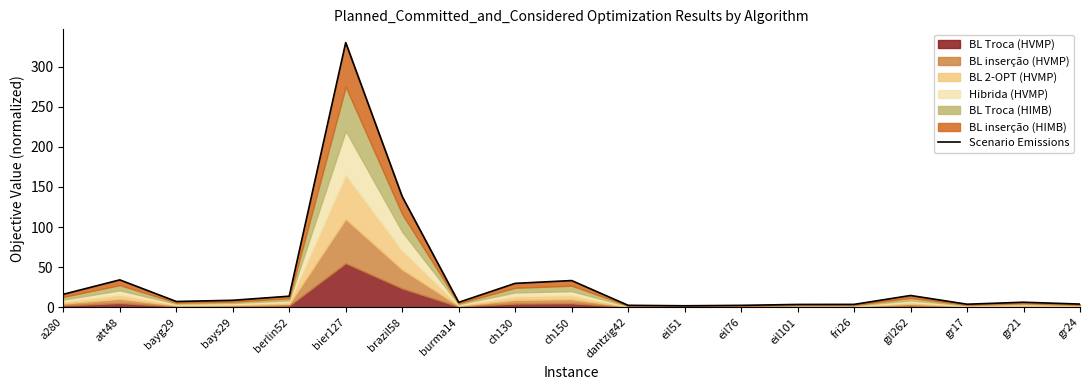

Is it true that the value at fri26 is 1.7?

False